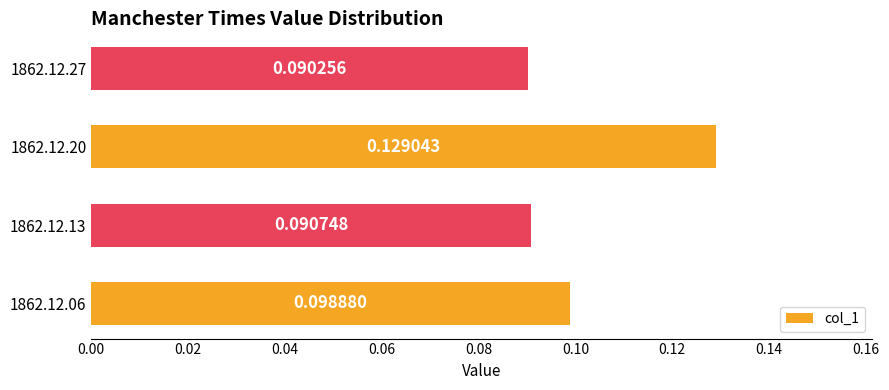

Are the bars grouped side by side (vs. stacked)?

No